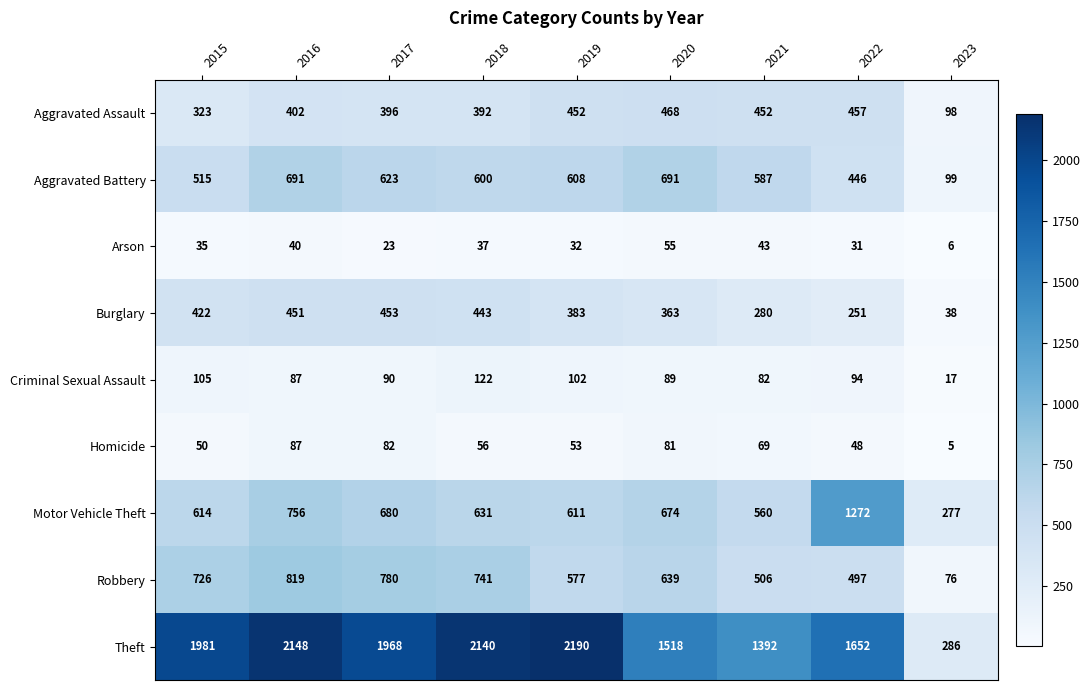

What is the greatest value displayed?

2190